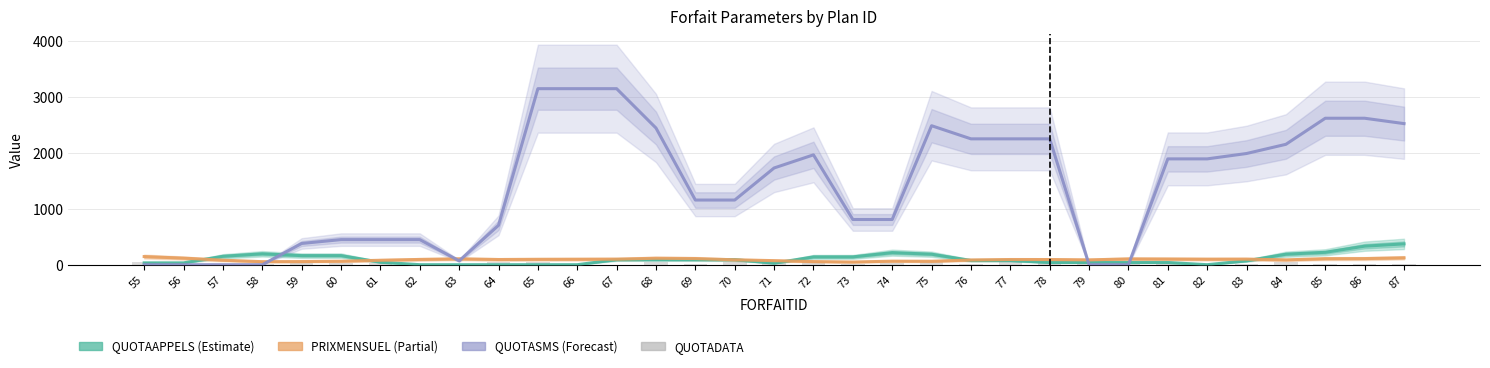

List the labels in order of QUOTAAPPELS value, smallest first.

62, 63, 64, 65, 66, 82, 71, 55, 56, 78, 79, 80, 81, 61, 83, 76, 77, 67, 68, 69, 70, 72, 73, 57, 59, 60, 75, 84, 58, 74, 85, 86, 87